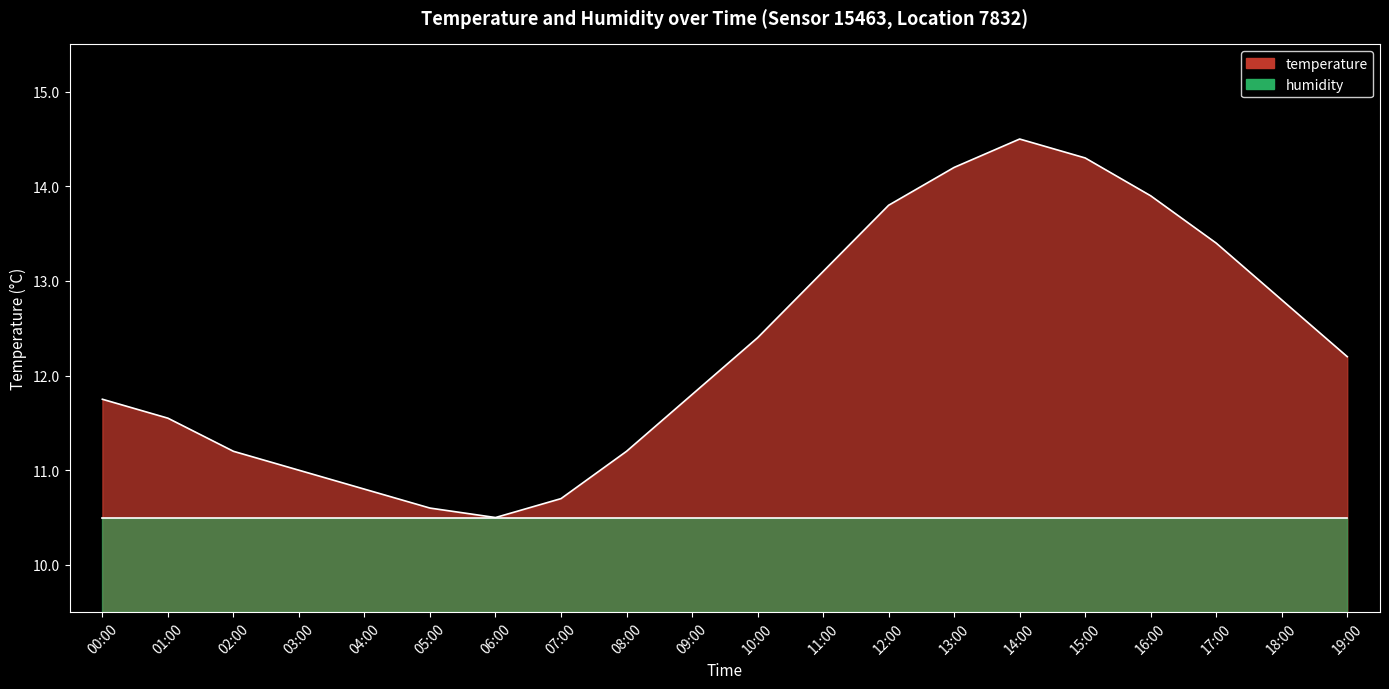

Rank the categories by value from highest to lowest.

14:00, 15:00, 13:00, 16:00, 12:00, 17:00, 11:00, 18:00, 10:00, 19:00, 09:00, 00:00, 01:00, 02:00, 08:00, 03:00, 04:00, 07:00, 05:00, 06:00